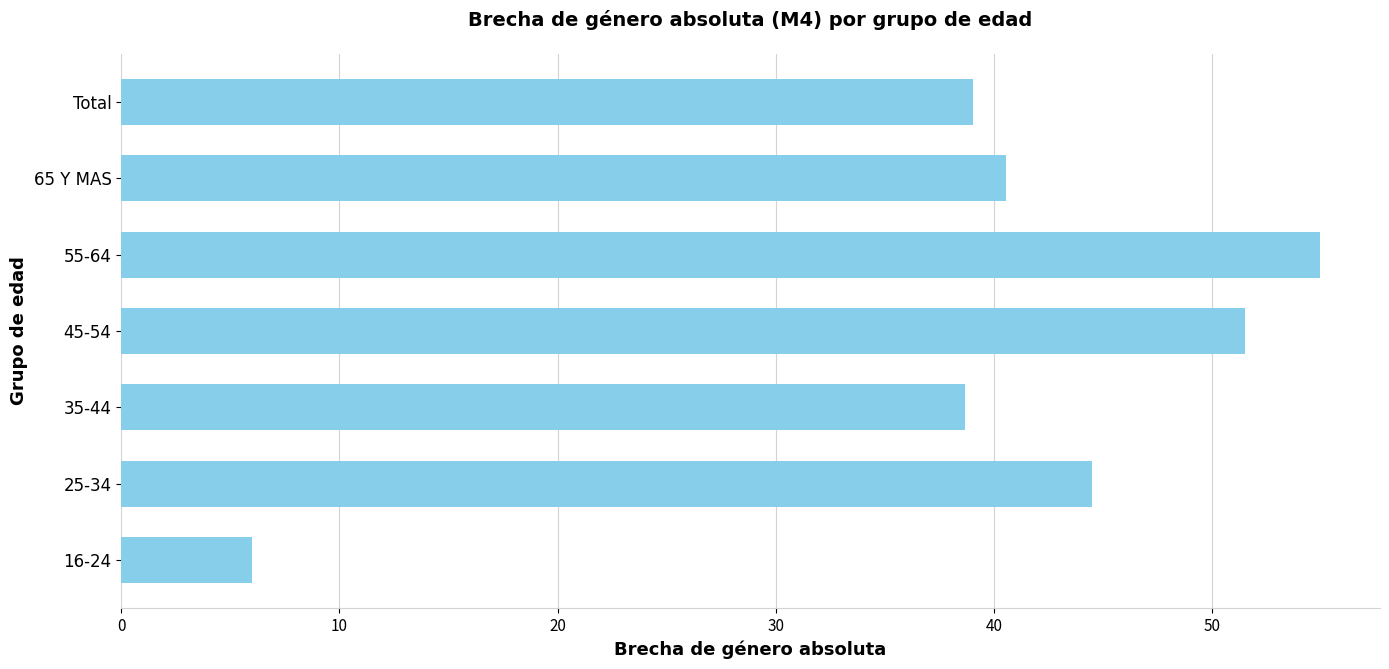

Reading top to bottom, extract all data points from this chart.

Total=39.0	65 Y MAS=40.5	55-64=54.9	45-54=51.5	35-44=38.7	25-34=44.5	16-24=6.0